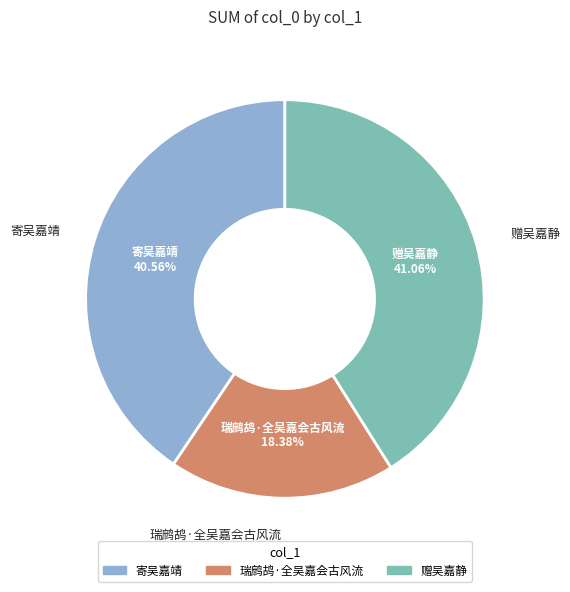

What percentage is the 赠吴嘉静 slice, to the nearest percent?

41%